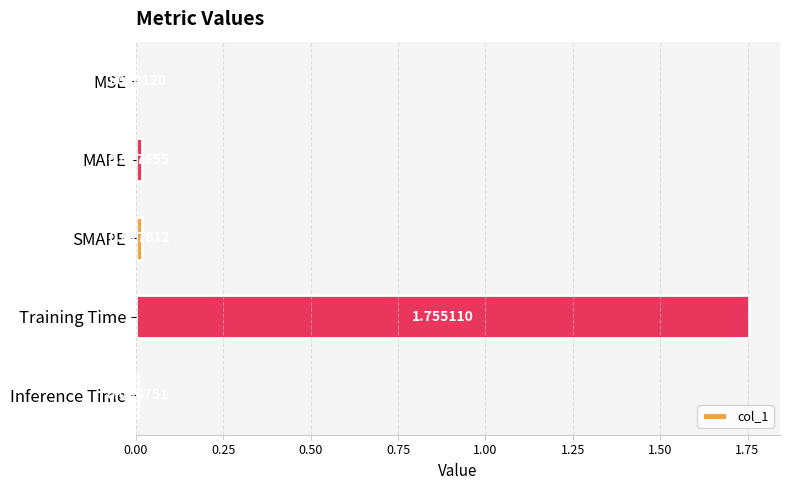

Are the bars grouped side by side (vs. stacked)?

No